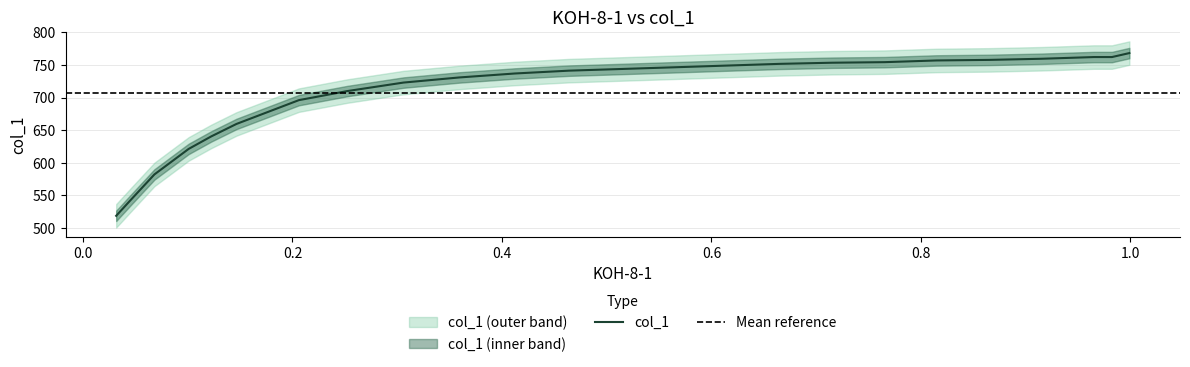

List the labels in order of value, smallest first.

0.0317, 0.0446, 0.0682, 0.1009, 0.1224, 0.1465, 0.2061, 0.2523, 0.306, 0.3591, 0.4122, 0.4638, 0.5148, 0.5652, 0.6151, 0.6651, 0.715, 0.7654, 0.8148, 0.8653, 0.9152, 0.9823, 0.9651, 0.9989